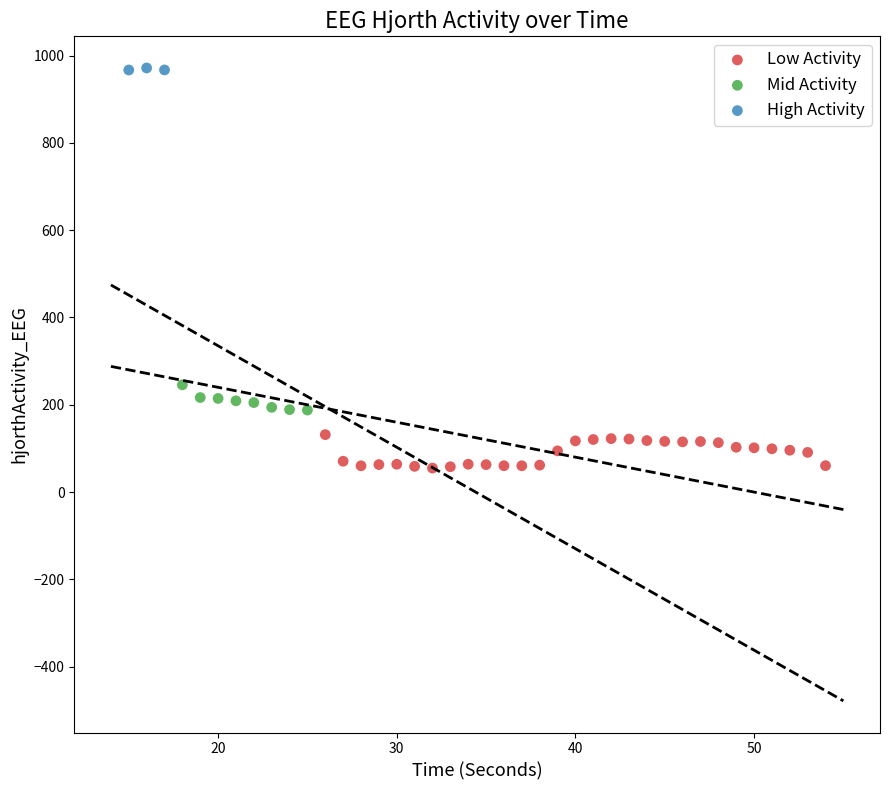

Which series has the widest spread of Y values?

Low Activity